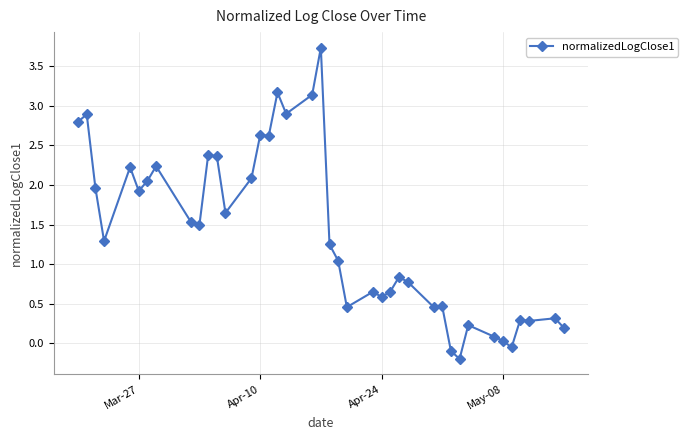

True or false: there are more than 0 points higher than both neighbors.

True